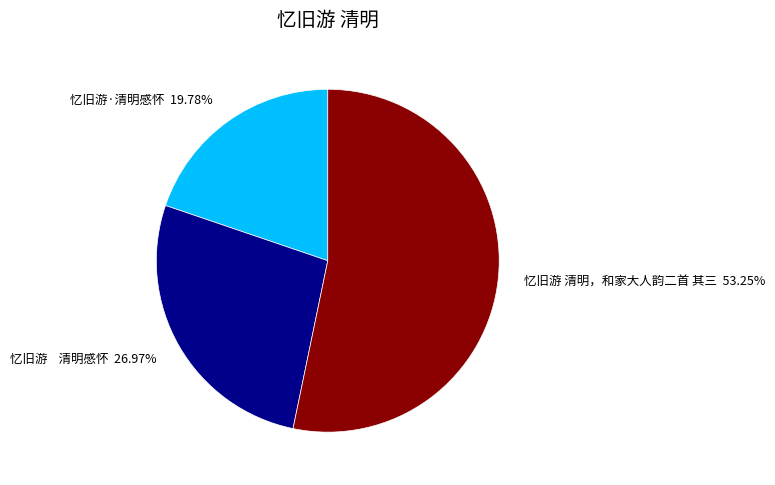

To the nearest percent, what is the average slice percentage?

33%